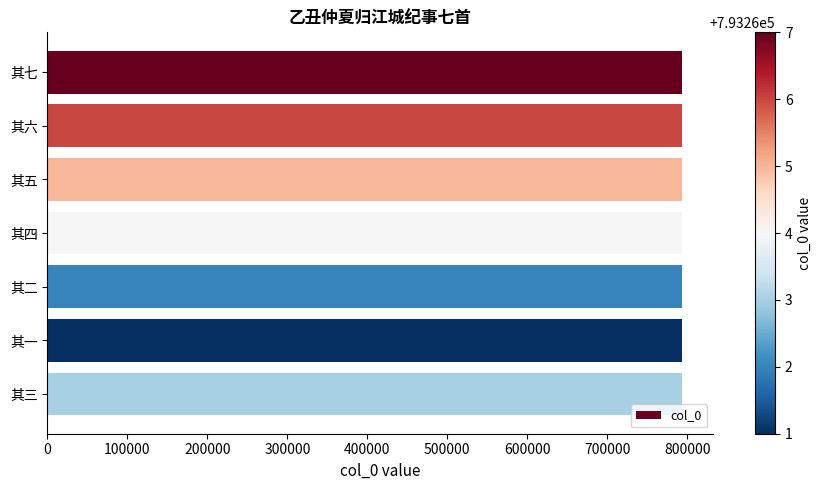

What is the sum of the values at 其三 and 其一?

1586524